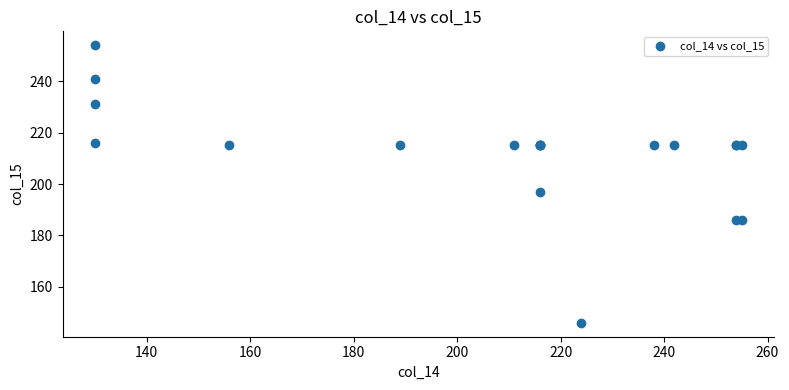

What Y value in the scatter plot is closest to 200?

197